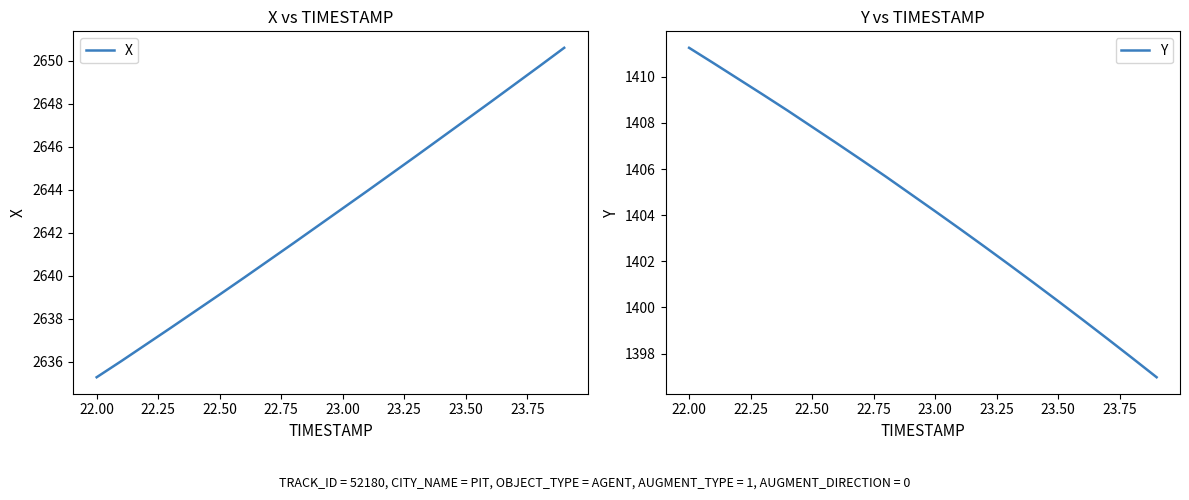

Is it true that X equals 2647.2 at 23.50?

True